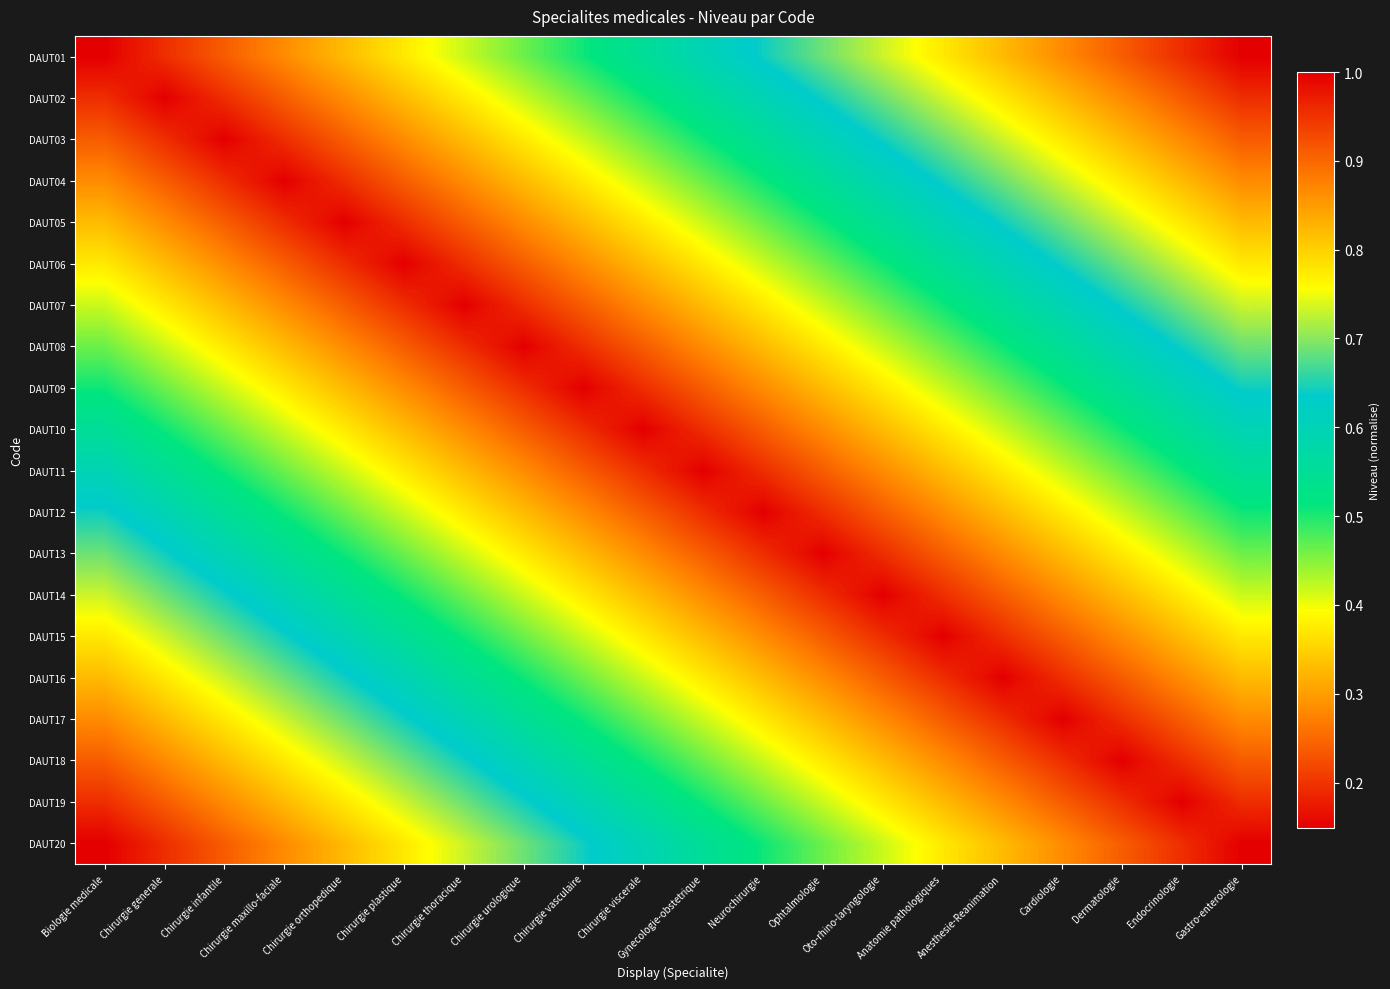

Reading left to right, list all the values displayed in this chart.

DAUT01: Biologie medicale=0.1	Chirurgie generale=0.2	Chirurgie infantile=0.2	Chirurgie maxillo-faciale=0.3	Chirurgie orthopedique=0.3	Chirurgie plastique=0.4	Chirurgie thoracique=0.4	Chirurgie urologique=0.5	Chirurgie vasculaire=0.5	Chirurgie viscerale=0.6	Gynecologie-obstetrique=0.6	Neurochirurgie=0.6	Ophtalmologie=0.7	Oto-rhino-laryngologie=0.7	Anatomie pathologiques=0.8	Anesthesie-Reanimation=0.8	Cardiologie=0.9	Dermatologie=0.9	Endocrinologie=1.0	Gastro-enterologie=1.0
DAUT02: Biologie medicale=0.2	Chirurgie generale=0.1	Chirurgie infantile=0.2	Chirurgie maxillo-faciale=0.2	Chirurgie orthopedique=0.3	Chirurgie plastique=0.3	Chirurgie thoracique=0.4	Chirurgie urologique=0.4	Chirurgie vasculaire=0.5	Chirurgie viscerale=0.5	Gynecologie-obstetrique=0.6	Neurochirurgie=0.6	Ophtalmologie=0.6	Oto-rhino-laryngologie=0.7	Anatomie pathologiques=0.7	Anesthesie-Reanimation=0.8	Cardiologie=0.8	Dermatologie=0.9	Endocrinologie=0.9	Gastro-enterologie=1.0
DAUT03: Biologie medicale=0.2	Chirurgie generale=0.2	Chirurgie infantile=0.1	Chirurgie maxillo-faciale=0.2	Chirurgie orthopedique=0.2	Chirurgie plastique=0.3	Chirurgie thoracique=0.3	Chirurgie urologique=0.4	Chirurgie vasculaire=0.4	Chirurgie viscerale=0.5	Gynecologie-obstetrique=0.5	Neurochirurgie=0.6	Ophtalmologie=0.6	Oto-rhino-laryngologie=0.6	Anatomie pathologiques=0.7	Anesthesie-Reanimation=0.7	Cardiologie=0.8	Dermatologie=0.8	Endocrinologie=0.9	Gastro-enterologie=0.9
DAUT04: Biologie medicale=0.3	Chirurgie generale=0.2	Chirurgie infantile=0.2	Chirurgie maxillo-faciale=0.1	Chirurgie orthopedique=0.2	Chirurgie plastique=0.2	Chirurgie thoracique=0.3	Chirurgie urologique=0.3	Chirurgie vasculaire=0.4	Chirurgie viscerale=0.4	Gynecologie-obstetrique=0.5	Neurochirurgie=0.5	Ophtalmologie=0.6	Oto-rhino-laryngologie=0.6	Anatomie pathologiques=0.6	Anesthesie-Reanimation=0.7	Cardiologie=0.7	Dermatologie=0.8	Endocrinologie=0.8	Gastro-enterologie=0.9
DAUT05: Biologie medicale=0.3	Chirurgie generale=0.3	Chirurgie infantile=0.2	Chirurgie maxillo-faciale=0.2	Chirurgie orthopedique=0.1	Chirurgie plastique=0.2	Chirurgie thoracique=0.2	Chirurgie urologique=0.3	Chirurgie vasculaire=0.3	Chirurgie viscerale=0.4	Gynecologie-obstetrique=0.4	Neurochirurgie=0.5	Ophtalmologie=0.5	Oto-rhino-laryngologie=0.6	Anatomie pathologiques=0.6	Anesthesie-Reanimation=0.6	Cardiologie=0.7	Dermatologie=0.7	Endocrinologie=0.8	Gastro-enterologie=0.8
DAUT06: Biologie medicale=0.4	Chirurgie generale=0.3	Chirurgie infantile=0.3	Chirurgie maxillo-faciale=0.2	Chirurgie orthopedique=0.2	Chirurgie plastique=0.1	Chirurgie thoracique=0.2	Chirurgie urologique=0.2	Chirurgie vasculaire=0.3	Chirurgie viscerale=0.3	Gynecologie-obstetrique=0.4	Neurochirurgie=0.4	Ophtalmologie=0.5	Oto-rhino-laryngologie=0.5	Anatomie pathologiques=0.6	Anesthesie-Reanimation=0.6	Cardiologie=0.6	Dermatologie=0.7	Endocrinologie=0.7	Gastro-enterologie=0.8
DAUT07: Biologie medicale=0.4	Chirurgie generale=0.4	Chirurgie infantile=0.3	Chirurgie maxillo-faciale=0.3	Chirurgie orthopedique=0.2	Chirurgie plastique=0.2	Chirurgie thoracique=0.1	Chirurgie urologique=0.2	Chirurgie vasculaire=0.2	Chirurgie viscerale=0.3	Gynecologie-obstetrique=0.3	Neurochirurgie=0.4	Ophtalmologie=0.4	Oto-rhino-laryngologie=0.5	Anatomie pathologiques=0.5	Anesthesie-Reanimation=0.6	Cardiologie=0.6	Dermatologie=0.6	Endocrinologie=0.7	Gastro-enterologie=0.7
DAUT08: Biologie medicale=0.5	Chirurgie generale=0.4	Chirurgie infantile=0.4	Chirurgie maxillo-faciale=0.3	Chirurgie orthopedique=0.3	Chirurgie plastique=0.2	Chirurgie thoracique=0.2	Chirurgie urologique=0.1	Chirurgie vasculaire=0.2	Chirurgie viscerale=0.2	Gynecologie-obstetrique=0.3	Neurochirurgie=0.3	Ophtalmologie=0.4	Oto-rhino-laryngologie=0.4	Anatomie pathologiques=0.5	Anesthesie-Reanimation=0.5	Cardiologie=0.6	Dermatologie=0.6	Endocrinologie=0.6	Gastro-enterologie=0.7
DAUT09: Biologie medicale=0.5	Chirurgie generale=0.5	Chirurgie infantile=0.4	Chirurgie maxillo-faciale=0.4	Chirurgie orthopedique=0.3	Chirurgie plastique=0.3	Chirurgie thoracique=0.2	Chirurgie urologique=0.2	Chirurgie vasculaire=0.1	Chirurgie viscerale=0.2	Gynecologie-obstetrique=0.2	Neurochirurgie=0.3	Ophtalmologie=0.3	Oto-rhino-laryngologie=0.4	Anatomie pathologiques=0.4	Anesthesie-Reanimation=0.5	Cardiologie=0.5	Dermatologie=0.6	Endocrinologie=0.6	Gastro-enterologie=0.6
DAUT10: Biologie medicale=0.6	Chirurgie generale=0.5	Chirurgie infantile=0.5	Chirurgie maxillo-faciale=0.4	Chirurgie orthopedique=0.4	Chirurgie plastique=0.3	Chirurgie thoracique=0.3	Chirurgie urologique=0.2	Chirurgie vasculaire=0.2	Chirurgie viscerale=0.1	Gynecologie-obstetrique=0.2	Neurochirurgie=0.2	Ophtalmologie=0.3	Oto-rhino-laryngologie=0.3	Anatomie pathologiques=0.4	Anesthesie-Reanimation=0.4	Cardiologie=0.5	Dermatologie=0.5	Endocrinologie=0.6	Gastro-enterologie=0.6
DAUT11: Biologie medicale=0.6	Chirurgie generale=0.6	Chirurgie infantile=0.5	Chirurgie maxillo-faciale=0.5	Chirurgie orthopedique=0.4	Chirurgie plastique=0.4	Chirurgie thoracique=0.3	Chirurgie urologique=0.3	Chirurgie vasculaire=0.2	Chirurgie viscerale=0.2	Gynecologie-obstetrique=0.1	Neurochirurgie=0.2	Ophtalmologie=0.2	Oto-rhino-laryngologie=0.3	Anatomie pathologiques=0.3	Anesthesie-Reanimation=0.4	Cardiologie=0.4	Dermatologie=0.5	Endocrinologie=0.5	Gastro-enterologie=0.6
DAUT12: Biologie medicale=0.6	Chirurgie generale=0.6	Chirurgie infantile=0.6	Chirurgie maxillo-faciale=0.5	Chirurgie orthopedique=0.5	Chirurgie plastique=0.4	Chirurgie thoracique=0.4	Chirurgie urologique=0.3	Chirurgie vasculaire=0.3	Chirurgie viscerale=0.2	Gynecologie-obstetrique=0.2	Neurochirurgie=0.1	Ophtalmologie=0.2	Oto-rhino-laryngologie=0.2	Anatomie pathologiques=0.3	Anesthesie-Reanimation=0.3	Cardiologie=0.4	Dermatologie=0.4	Endocrinologie=0.5	Gastro-enterologie=0.5
DAUT13: Biologie medicale=0.7	Chirurgie generale=0.6	Chirurgie infantile=0.6	Chirurgie maxillo-faciale=0.6	Chirurgie orthopedique=0.5	Chirurgie plastique=0.5	Chirurgie thoracique=0.4	Chirurgie urologique=0.4	Chirurgie vasculaire=0.3	Chirurgie viscerale=0.3	Gynecologie-obstetrique=0.2	Neurochirurgie=0.2	Ophtalmologie=0.1	Oto-rhino-laryngologie=0.2	Anatomie pathologiques=0.2	Anesthesie-Reanimation=0.3	Cardiologie=0.3	Dermatologie=0.4	Endocrinologie=0.4	Gastro-enterologie=0.5
DAUT14: Biologie medicale=0.7	Chirurgie generale=0.7	Chirurgie infantile=0.6	Chirurgie maxillo-faciale=0.6	Chirurgie orthopedique=0.6	Chirurgie plastique=0.5	Chirurgie thoracique=0.5	Chirurgie urologique=0.4	Chirurgie vasculaire=0.4	Chirurgie viscerale=0.3	Gynecologie-obstetrique=0.3	Neurochirurgie=0.2	Ophtalmologie=0.2	Oto-rhino-laryngologie=0.1	Anatomie pathologiques=0.2	Anesthesie-Reanimation=0.2	Cardiologie=0.3	Dermatologie=0.3	Endocrinologie=0.4	Gastro-enterologie=0.4
DAUT15: Biologie medicale=0.8	Chirurgie generale=0.7	Chirurgie infantile=0.7	Chirurgie maxillo-faciale=0.6	Chirurgie orthopedique=0.6	Chirurgie plastique=0.6	Chirurgie thoracique=0.5	Chirurgie urologique=0.5	Chirurgie vasculaire=0.4	Chirurgie viscerale=0.4	Gynecologie-obstetrique=0.3	Neurochirurgie=0.3	Ophtalmologie=0.2	Oto-rhino-laryngologie=0.2	Anatomie pathologiques=0.1	Anesthesie-Reanimation=0.2	Cardiologie=0.2	Dermatologie=0.3	Endocrinologie=0.3	Gastro-enterologie=0.4
DAUT16: Biologie medicale=0.8	Chirurgie generale=0.8	Chirurgie infantile=0.7	Chirurgie maxillo-faciale=0.7	Chirurgie orthopedique=0.6	Chirurgie plastique=0.6	Chirurgie thoracique=0.6	Chirurgie urologique=0.5	Chirurgie vasculaire=0.5	Chirurgie viscerale=0.4	Gynecologie-obstetrique=0.4	Neurochirurgie=0.3	Ophtalmologie=0.3	Oto-rhino-laryngologie=0.2	Anatomie pathologiques=0.2	Anesthesie-Reanimation=0.1	Cardiologie=0.2	Dermatologie=0.2	Endocrinologie=0.3	Gastro-enterologie=0.3
DAUT17: Biologie medicale=0.9	Chirurgie generale=0.8	Chirurgie infantile=0.8	Chirurgie maxillo-faciale=0.7	Chirurgie orthopedique=0.7	Chirurgie plastique=0.6	Chirurgie thoracique=0.6	Chirurgie urologique=0.6	Chirurgie vasculaire=0.5	Chirurgie viscerale=0.5	Gynecologie-obstetrique=0.4	Neurochirurgie=0.4	Ophtalmologie=0.3	Oto-rhino-laryngologie=0.3	Anatomie pathologiques=0.2	Anesthesie-Reanimation=0.2	Cardiologie=0.1	Dermatologie=0.2	Endocrinologie=0.2	Gastro-enterologie=0.3
DAUT18: Biologie medicale=0.9	Chirurgie generale=0.9	Chirurgie infantile=0.8	Chirurgie maxillo-faciale=0.8	Chirurgie orthopedique=0.7	Chirurgie plastique=0.7	Chirurgie thoracique=0.6	Chirurgie urologique=0.6	Chirurgie vasculaire=0.6	Chirurgie viscerale=0.5	Gynecologie-obstetrique=0.5	Neurochirurgie=0.4	Ophtalmologie=0.4	Oto-rhino-laryngologie=0.3	Anatomie pathologiques=0.3	Anesthesie-Reanimation=0.2	Cardiologie=0.2	Dermatologie=0.1	Endocrinologie=0.2	Gastro-enterologie=0.2
DAUT19: Biologie medicale=1.0	Chirurgie generale=0.9	Chirurgie infantile=0.9	Chirurgie maxillo-faciale=0.8	Chirurgie orthopedique=0.8	Chirurgie plastique=0.7	Chirurgie thoracique=0.7	Chirurgie urologique=0.6	Chirurgie vasculaire=0.6	Chirurgie viscerale=0.6	Gynecologie-obstetrique=0.5	Neurochirurgie=0.5	Ophtalmologie=0.4	Oto-rhino-laryngologie=0.4	Anatomie pathologiques=0.3	Anesthesie-Reanimation=0.3	Cardiologie=0.2	Dermatologie=0.2	Endocrinologie=0.1	Gastro-enterologie=0.2
DAUT20: Biologie medicale=1.0	Chirurgie generale=1.0	Chirurgie infantile=0.9	Chirurgie maxillo-faciale=0.9	Chirurgie orthopedique=0.8	Chirurgie plastique=0.8	Chirurgie thoracique=0.7	Chirurgie urologique=0.7	Chirurgie vasculaire=0.6	Chirurgie viscerale=0.6	Gynecologie-obstetrique=0.6	Neurochirurgie=0.5	Ophtalmologie=0.5	Oto-rhino-laryngologie=0.4	Anatomie pathologiques=0.4	Anesthesie-Reanimation=0.3	Cardiologie=0.3	Dermatologie=0.2	Endocrinologie=0.2	Gastro-enterologie=0.1